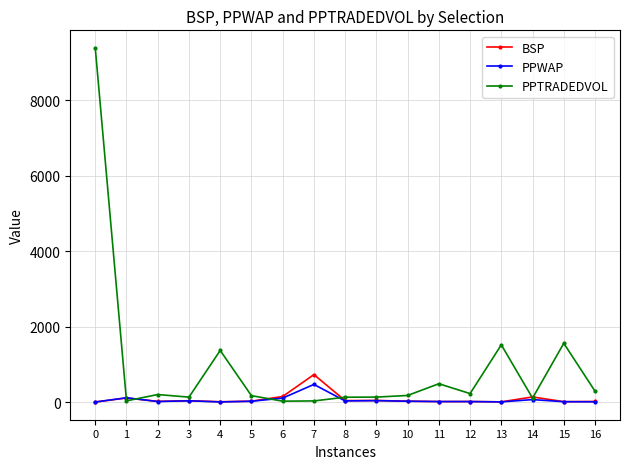

What is the highest value of the BSP series?

729.9